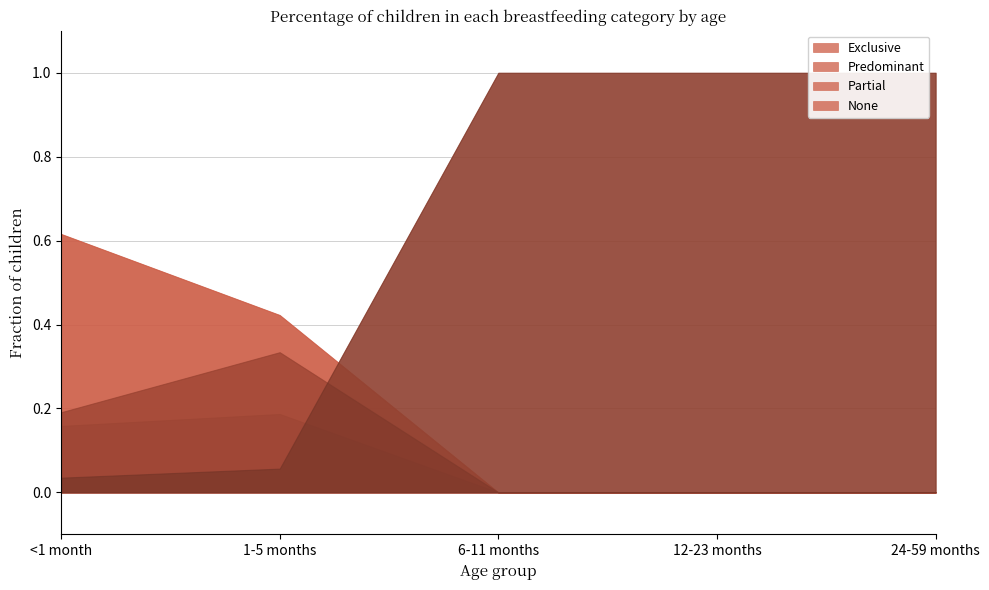

Rank the categories by None value from lowest to highest.

<1 month, 1-5 months, 6-11 months, 12-23 months, 24-59 months